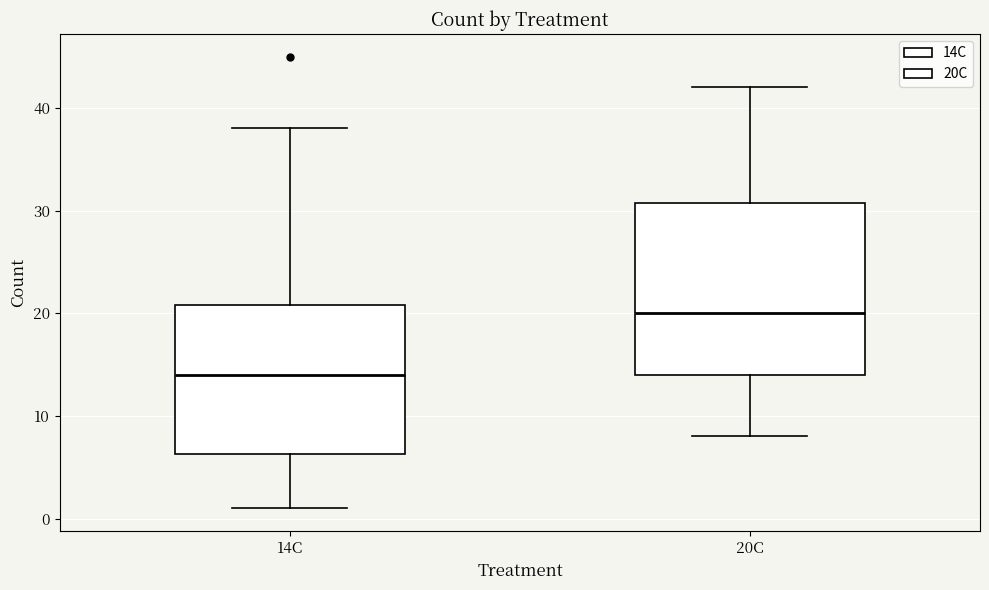

Reading left to right, read every box against the y-axis: the position of its median line, the range the box covers, and the ends of its whiskers. The values are not printed on the chart, so give them approximately, as read against the axis.

14C: median 14, box 6 to 21, whiskers 1 to 38
20C: median 20, box 14 to 31, whiskers 8 to 42